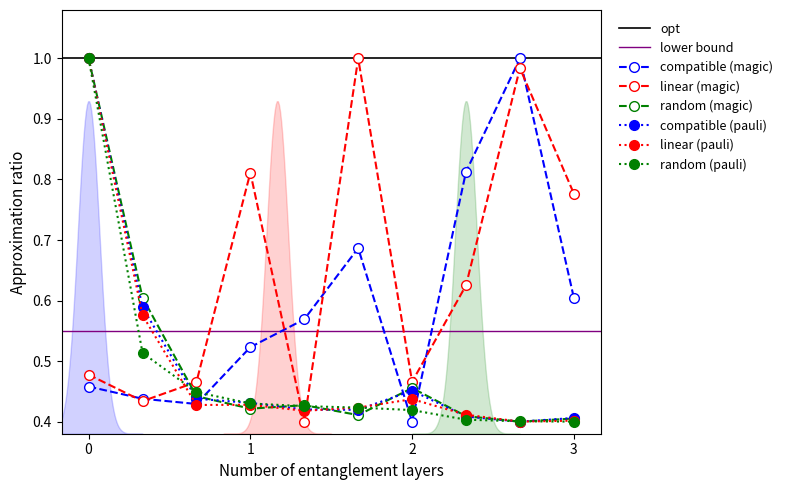

How many times do linear (magic) and compatible (pauli) cross each other?

3